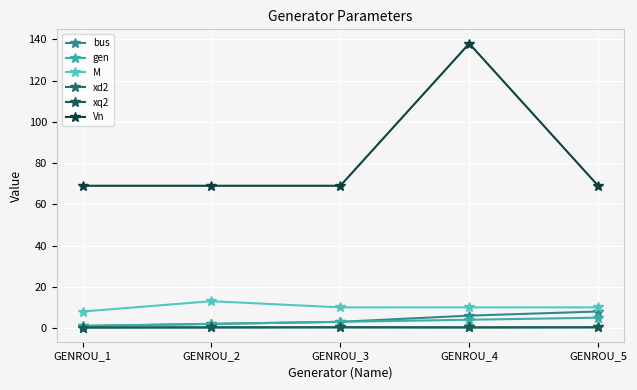

True or false: gen has more than 2 interior local peaks.

False